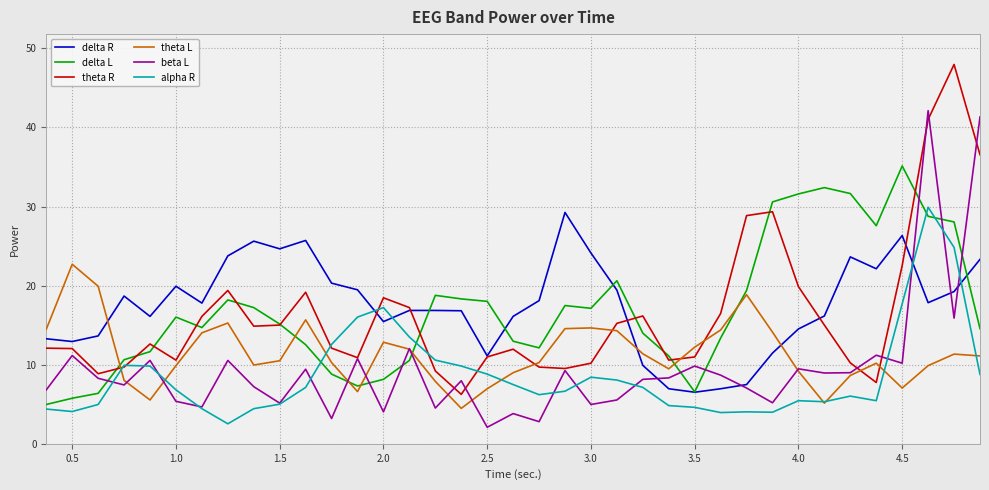

How many times do alpha R and delta R cross each other?

4